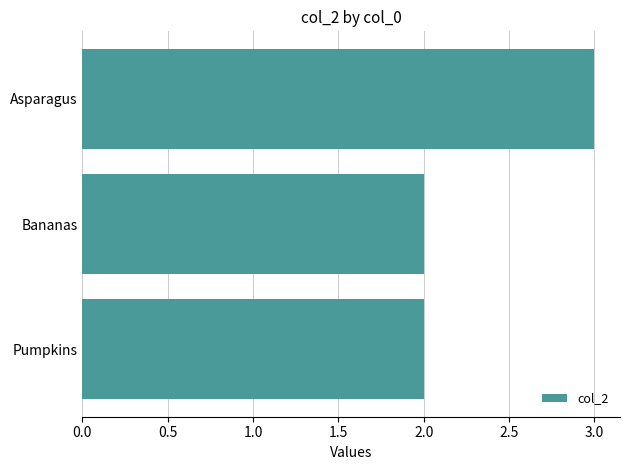

Which has a higher value, Asparagus or Bananas?

Asparagus